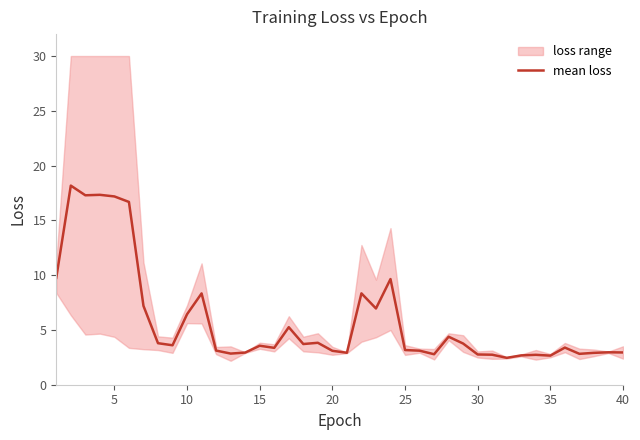

What is the highest value of the mean loss series?

18.2